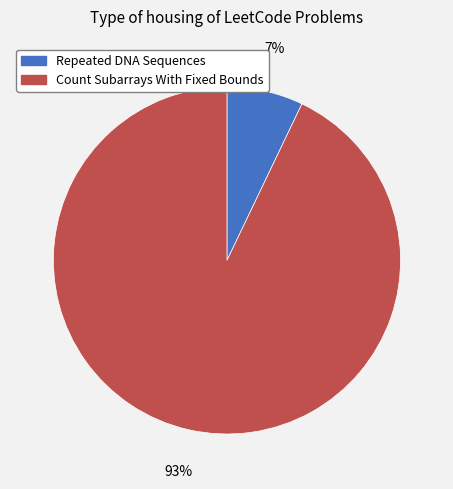

Combined, do Count Subarrays With Fixed Bounds and Repeated DNA Sequences account for over 50%?

Yes